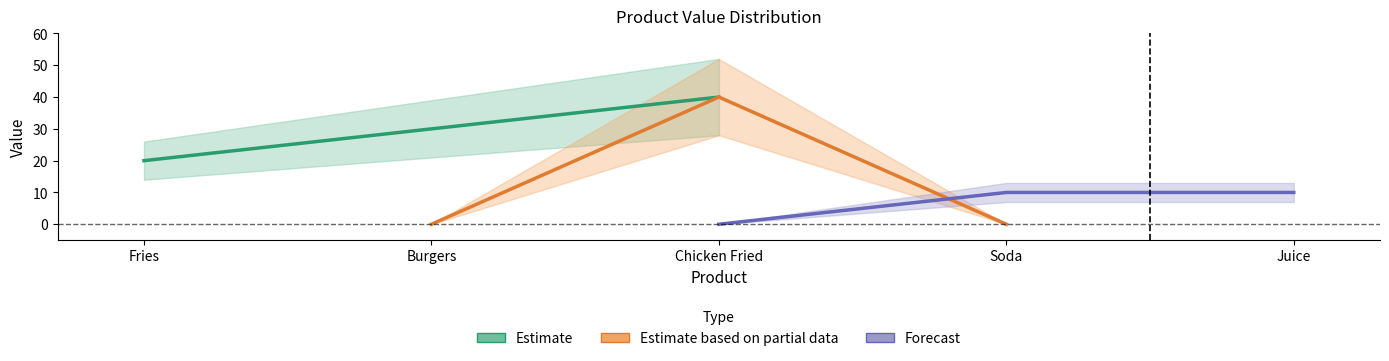

What is the label of the 2nd point from the left?

Burgers